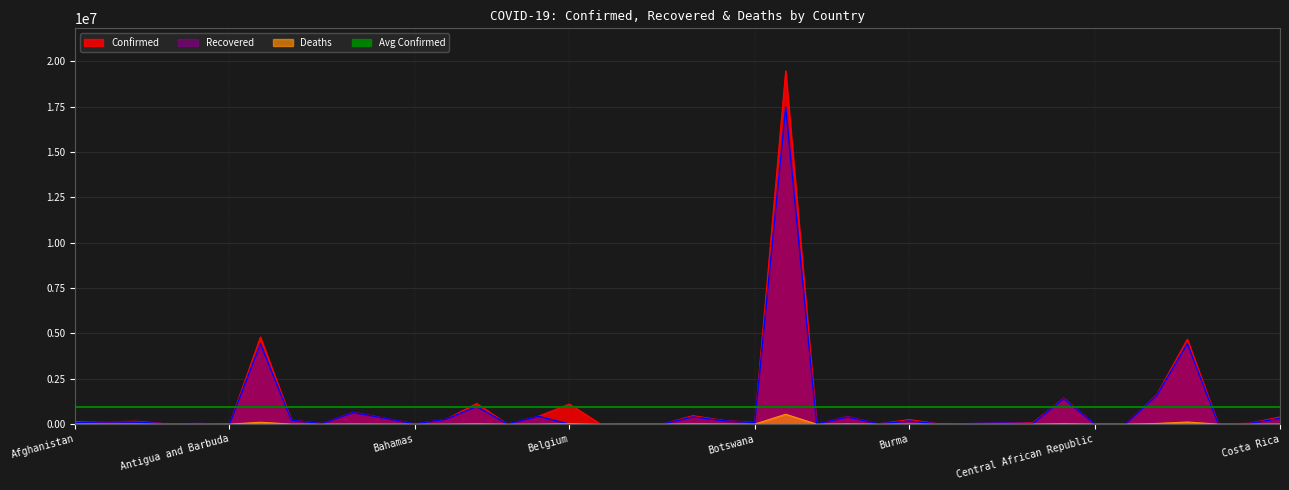

How many intersections are there between Recovered and Deaths?

2